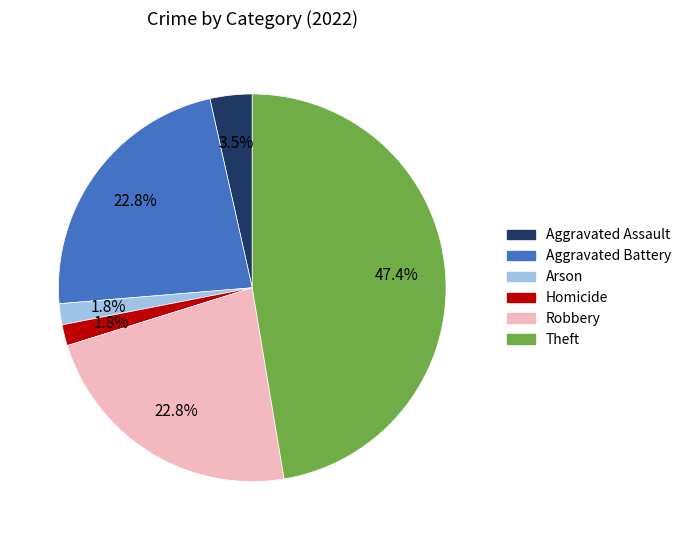

What portion of the pie excludes Homicide?

98.2%